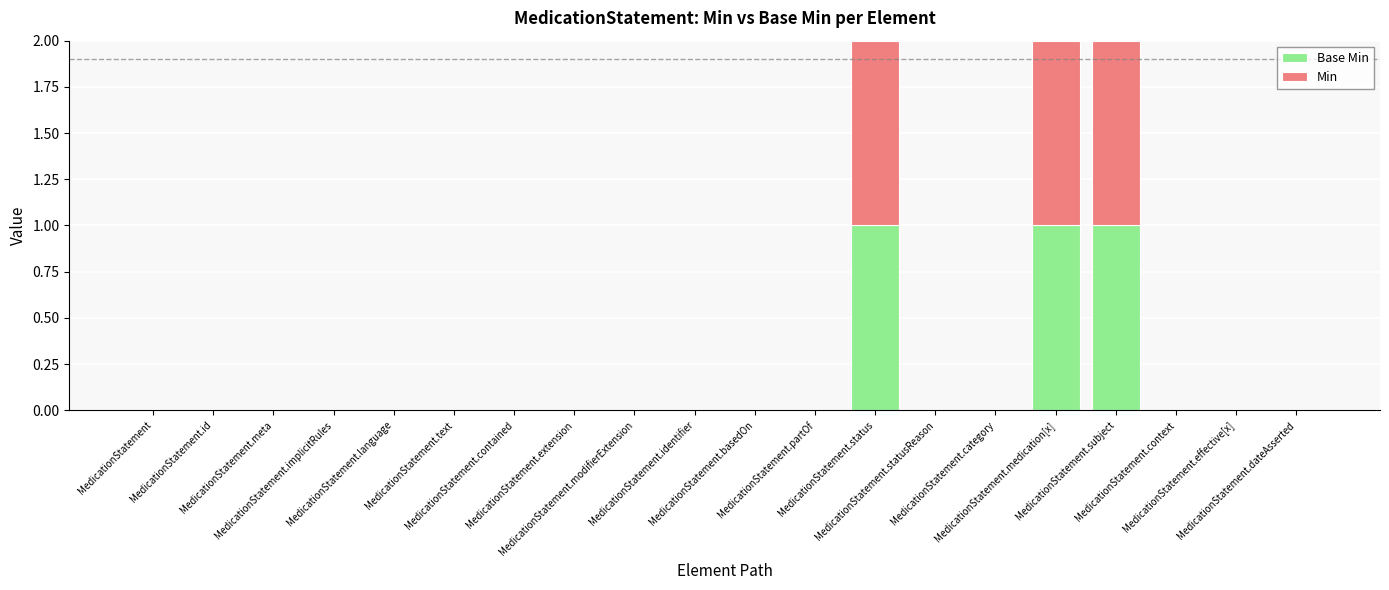

How many distinct data groups are displayed?

2